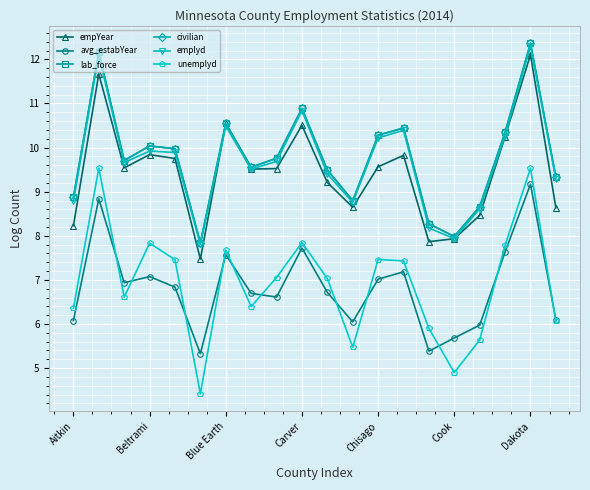

What is the value of the civilian point at the 10th from the left?

10.9